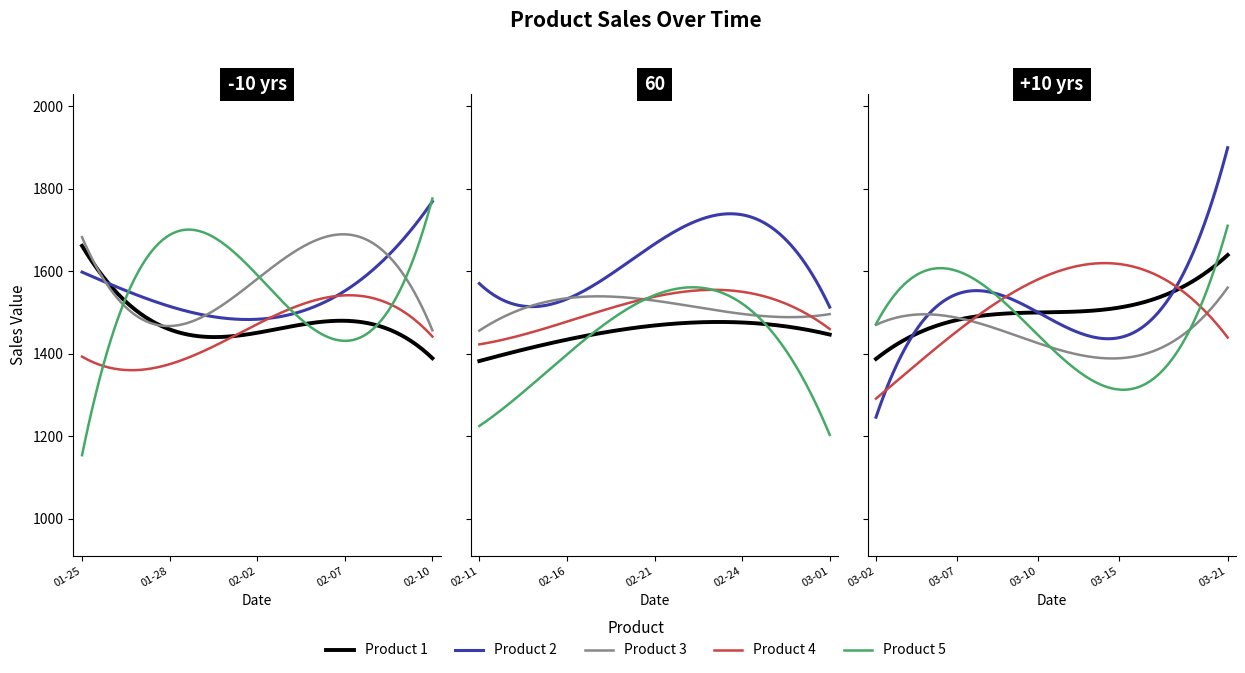

Rank the categories by Product 3 value from lowest to highest.

2015-02-02, 2015-03-16, 2015-03-07, 2015-01-31, 2015-03-14, 2015-02-24, 2015-03-17, 2015-01-26, 2015-02-18, 2015-03-08, 2015-03-13, 2015-02-25, 2015-03-20, 2015-03-01, 2015-03-06, 2015-02-11, 2015-02-10, 2015-02-21, 2015-02-14, 2015-02-17, 2015-03-02, 2015-03-10, 2015-02-04, 2015-02-09, 2015-02-15, 2015-02-01, 2015-02-23, 2015-03-15, 2015-03-03, 2015-03-09, 2015-02-08, 2015-01-27, 2015-02-16, 2015-02-28, 2015-03-21, 2015-01-25, 2015-01-28, 2015-02-22, 2015-02-03, 2015-02-07